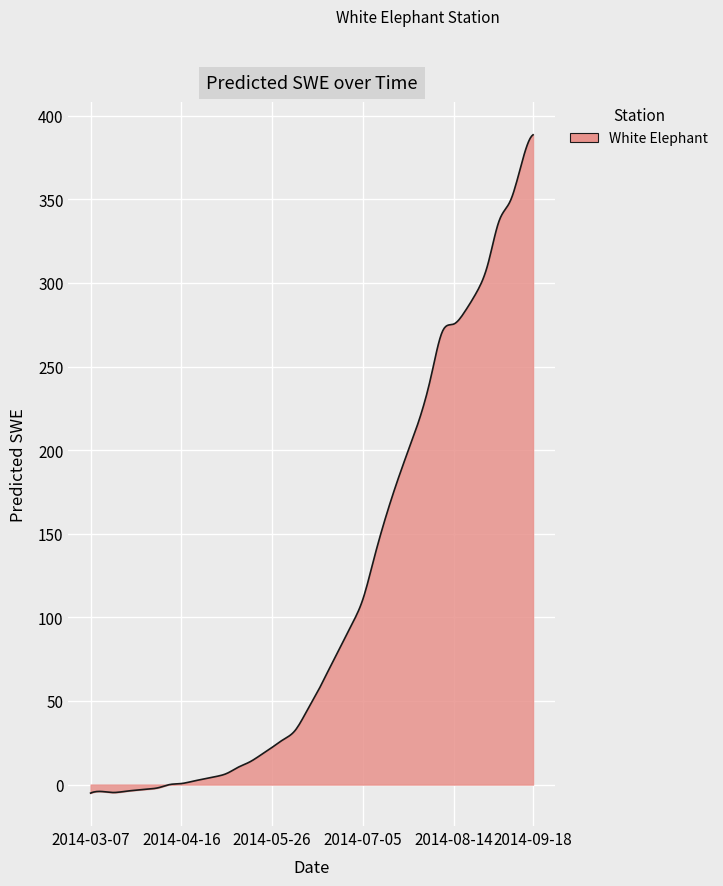

What is the difference between the maximum and minimum values?

393.7